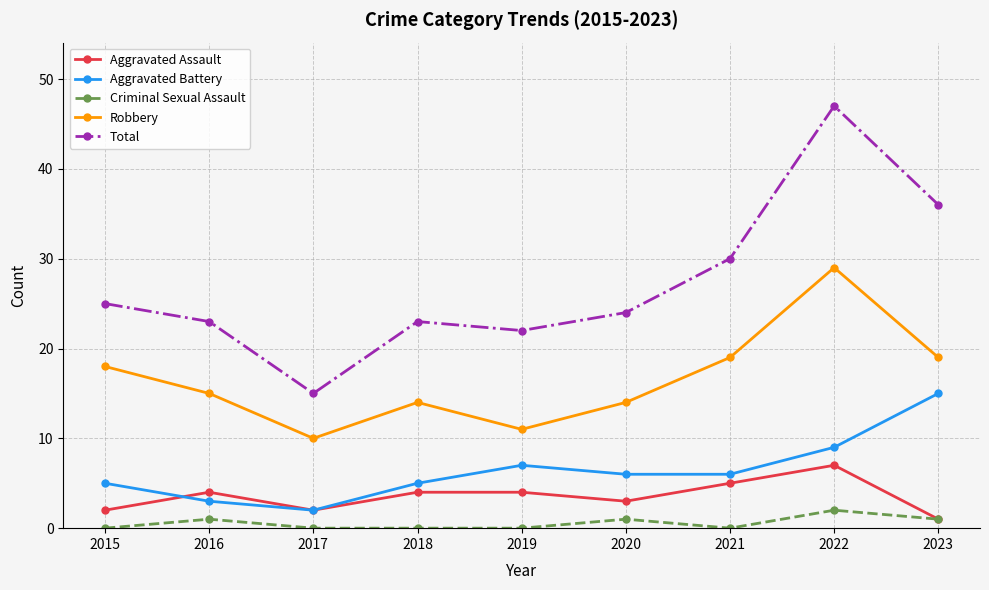

Reading left to right, transcribe all the data shown in this chart.

Aggravated Assault: 2	4	2	4	4	3	5	7	1
Aggravated Battery: 5	3	2	5	7	6	6	9	15
Criminal Sexual Assault: 0	1	0	0	0	1	0	2	1
Robbery: 18	15	10	14	11	14	19	29	19
Total: 25	23	15	23	22	24	30	47	36